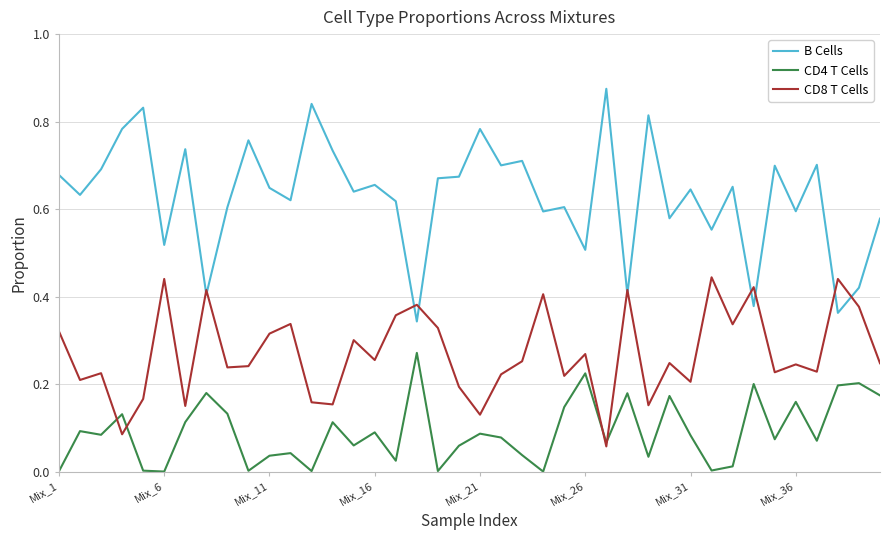

Which series ends up on top after the final intersection of B Cells and CD8 T Cells?

B Cells